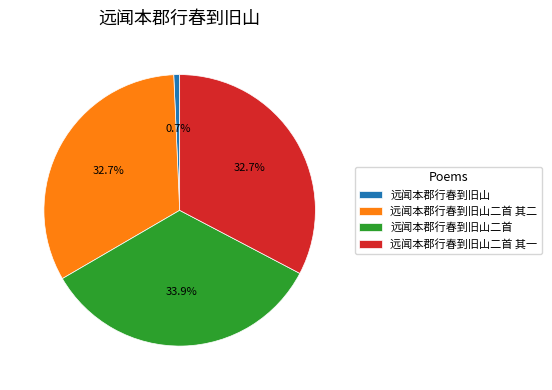

Combined, what portion of the pie is 远闻本郡行春到旧山二首 其一 and 远闻本郡行春到旧山?

33.4%